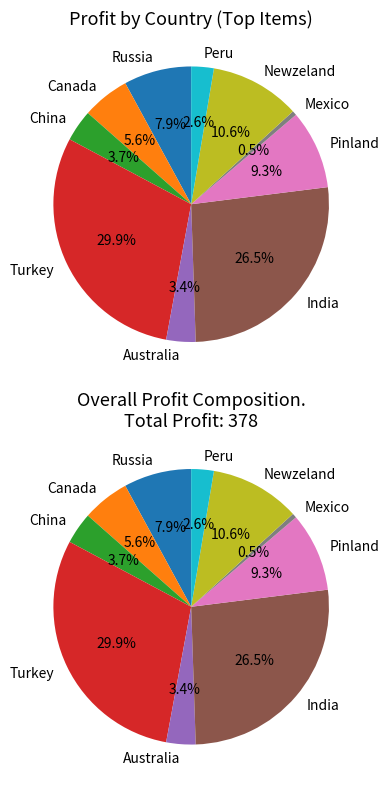

Does any single category account for the majority?

No